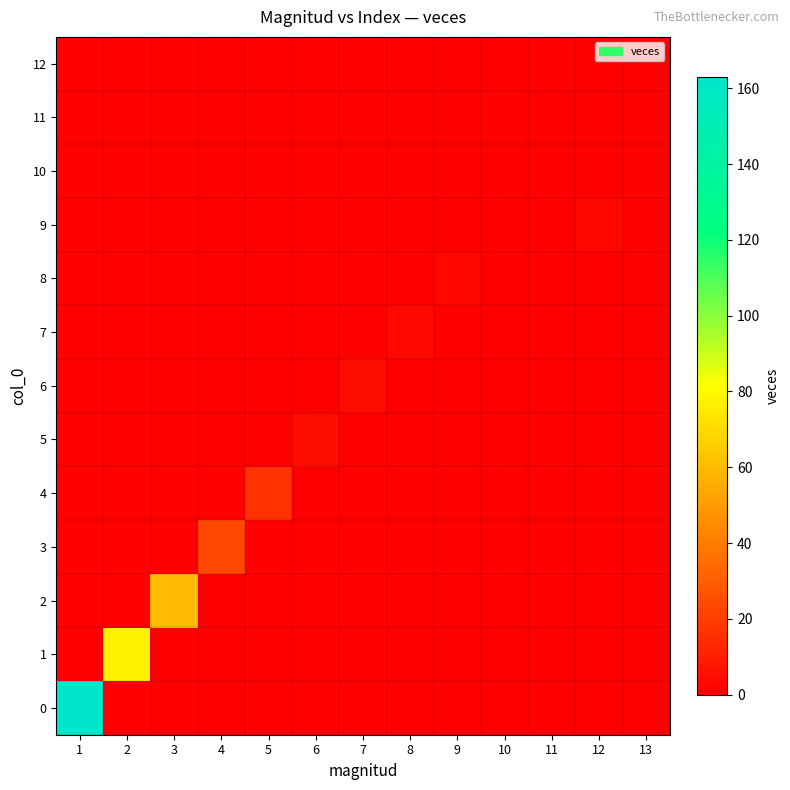

What is the spread (max minus min) of values at 8?

3